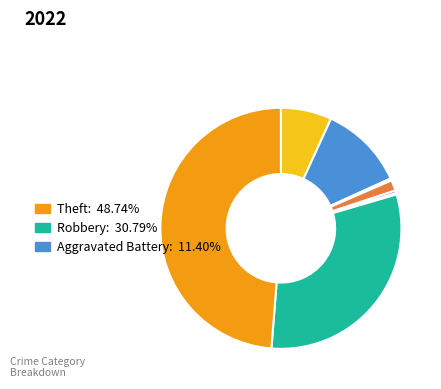

Does any single category account for the majority?

No